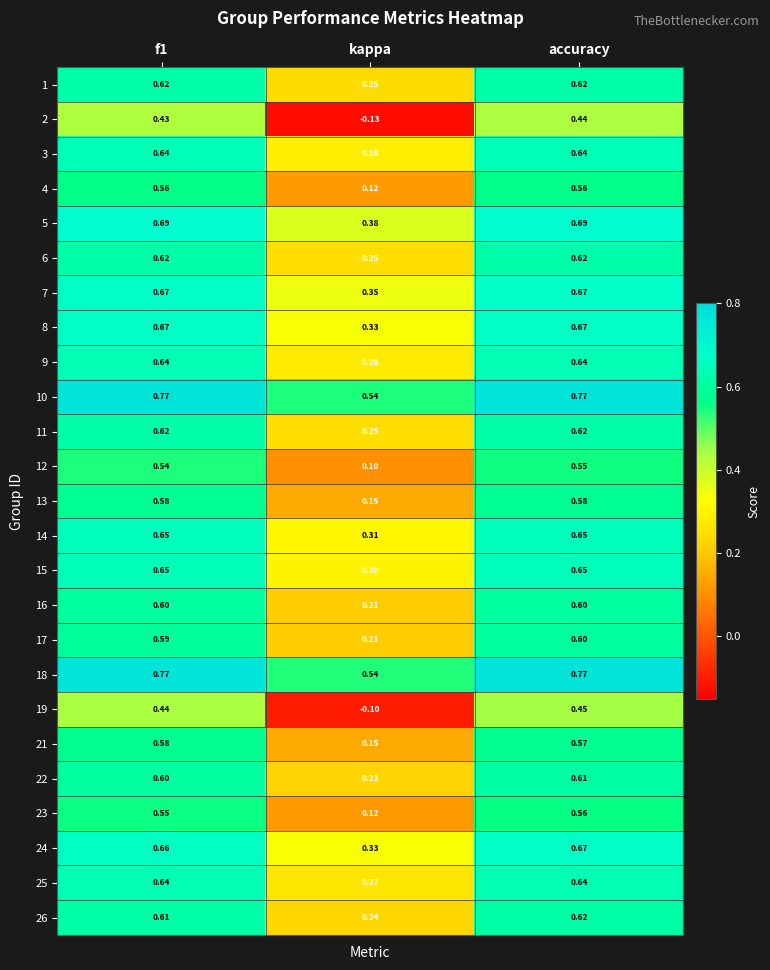

Which category has the highest value in the 24 series?

accuracy